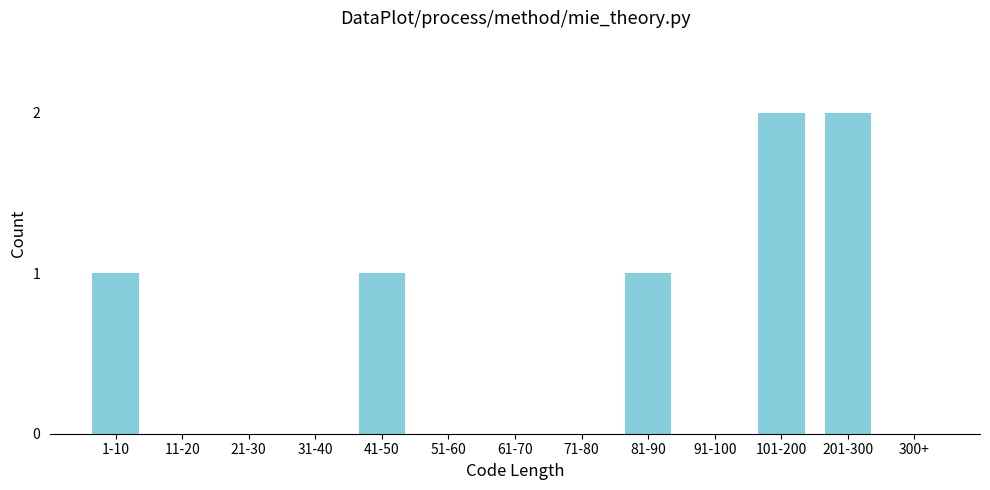

Reading left to right, transcribe all the data shown in this chart.

1-10=1	11-20=0	21-30=0	31-40=0	41-50=1	51-60=0	61-70=0	71-80=0	81-90=1	91-100=0	101-200=2	201-300=2	300+=0